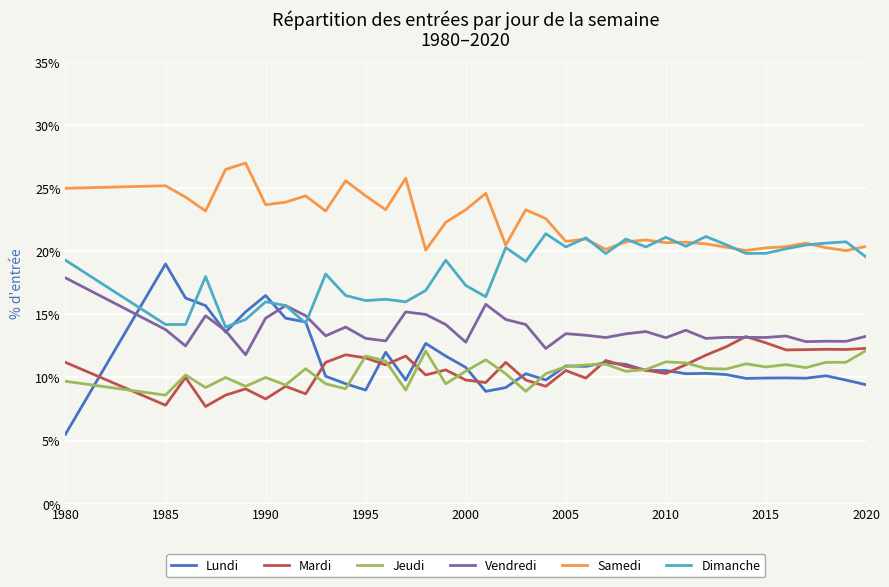

Which series has the widest spread of values?

Lundi